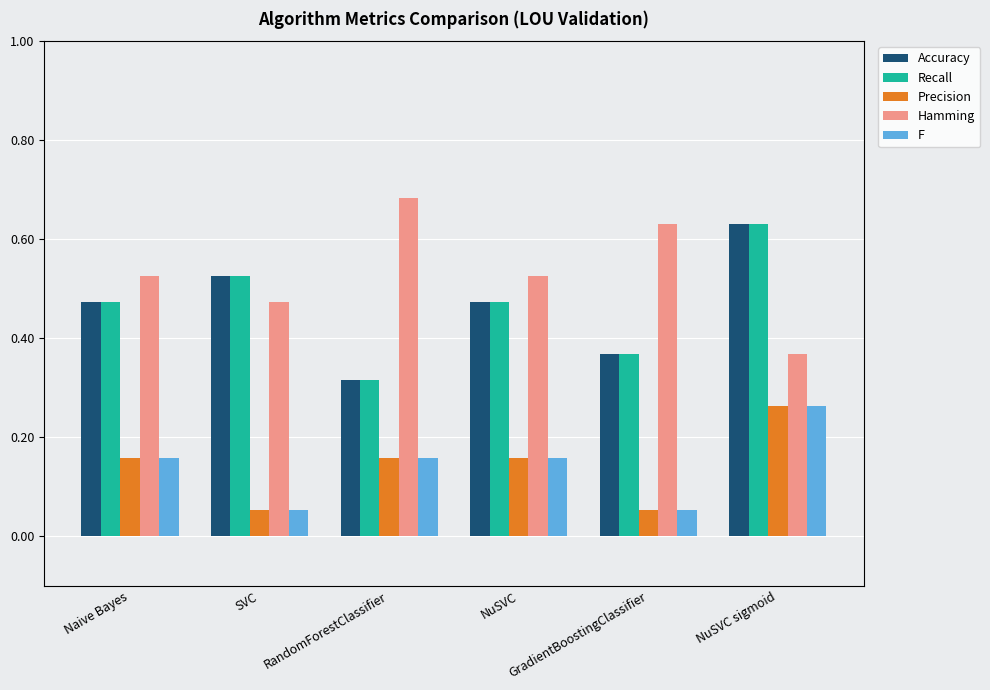

What are all the series names shown in the legend?

Accuracy, Recall, Precision, Hamming, F